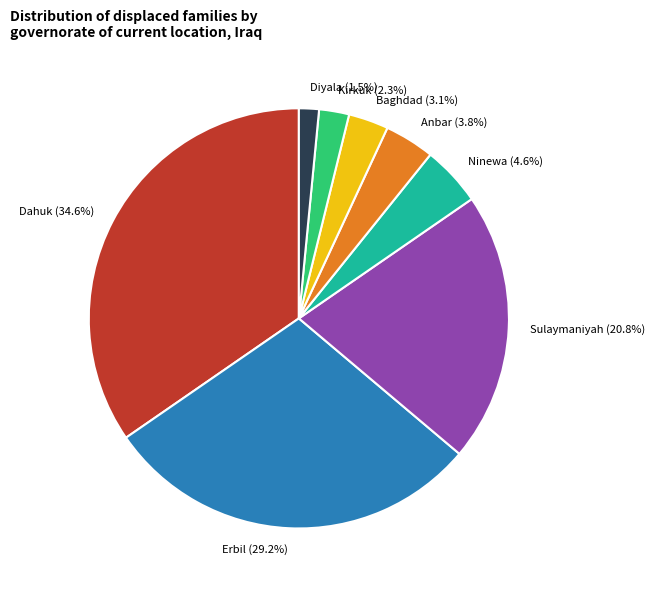

Which slice is the smallest?

Diyala (1.5%)